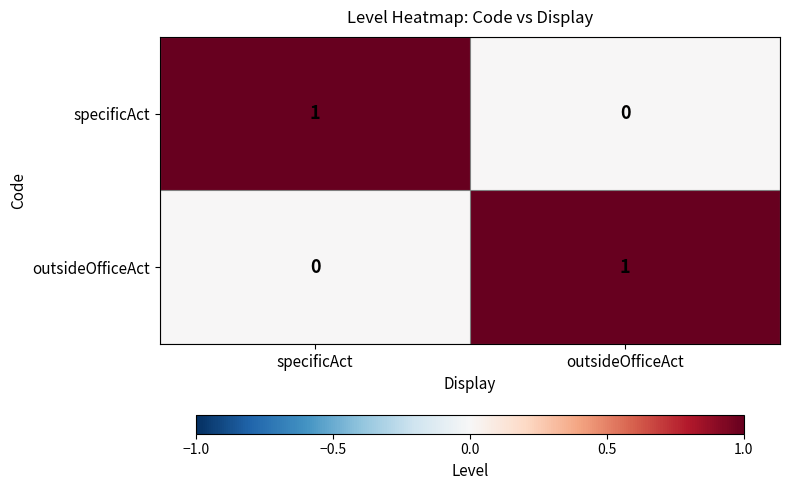

At which label does outsideOfficeAct reach its peak?

outsideOfficeAct